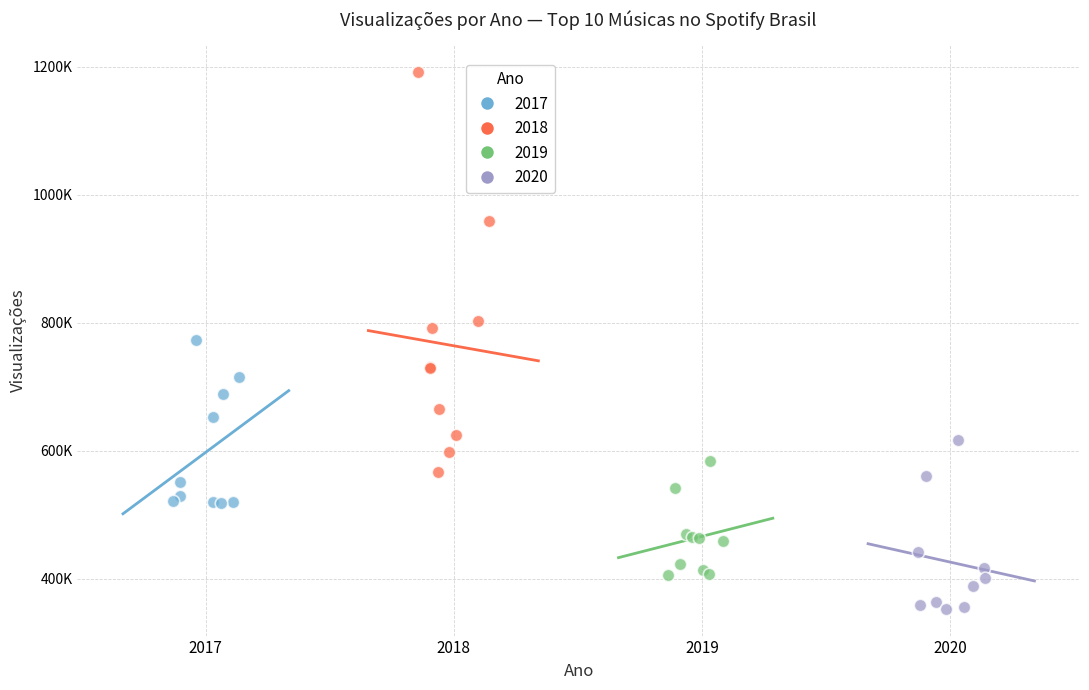

What are all the series names shown in the legend?

2017, 2018, 2019, 2020